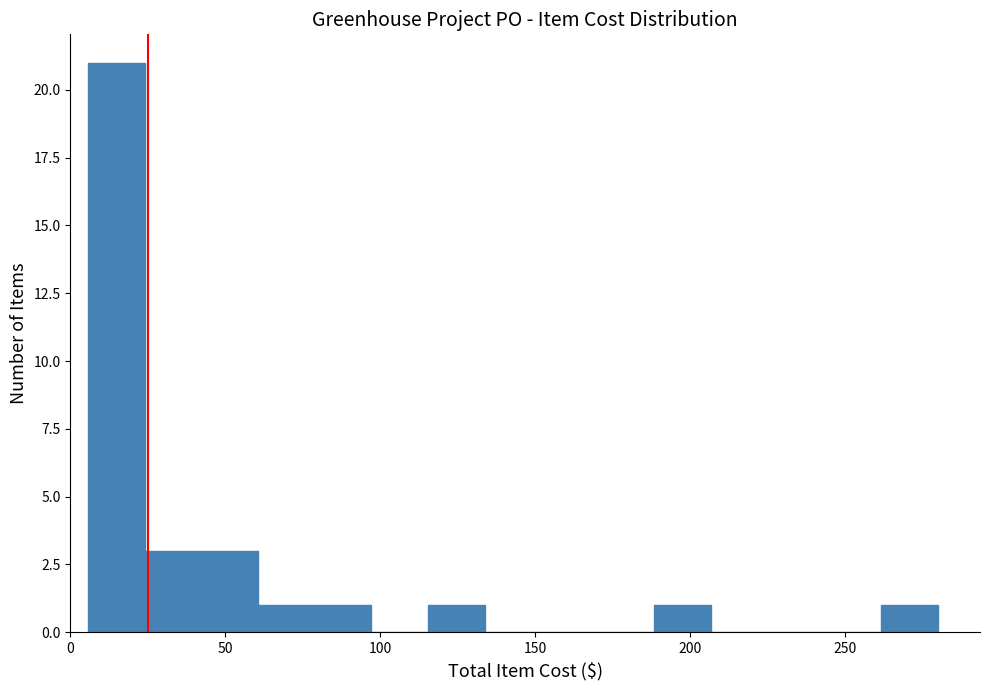

Around what value on the x-axis is the tallest bar? Give the approximate position of its centre, as read against the axis.

15